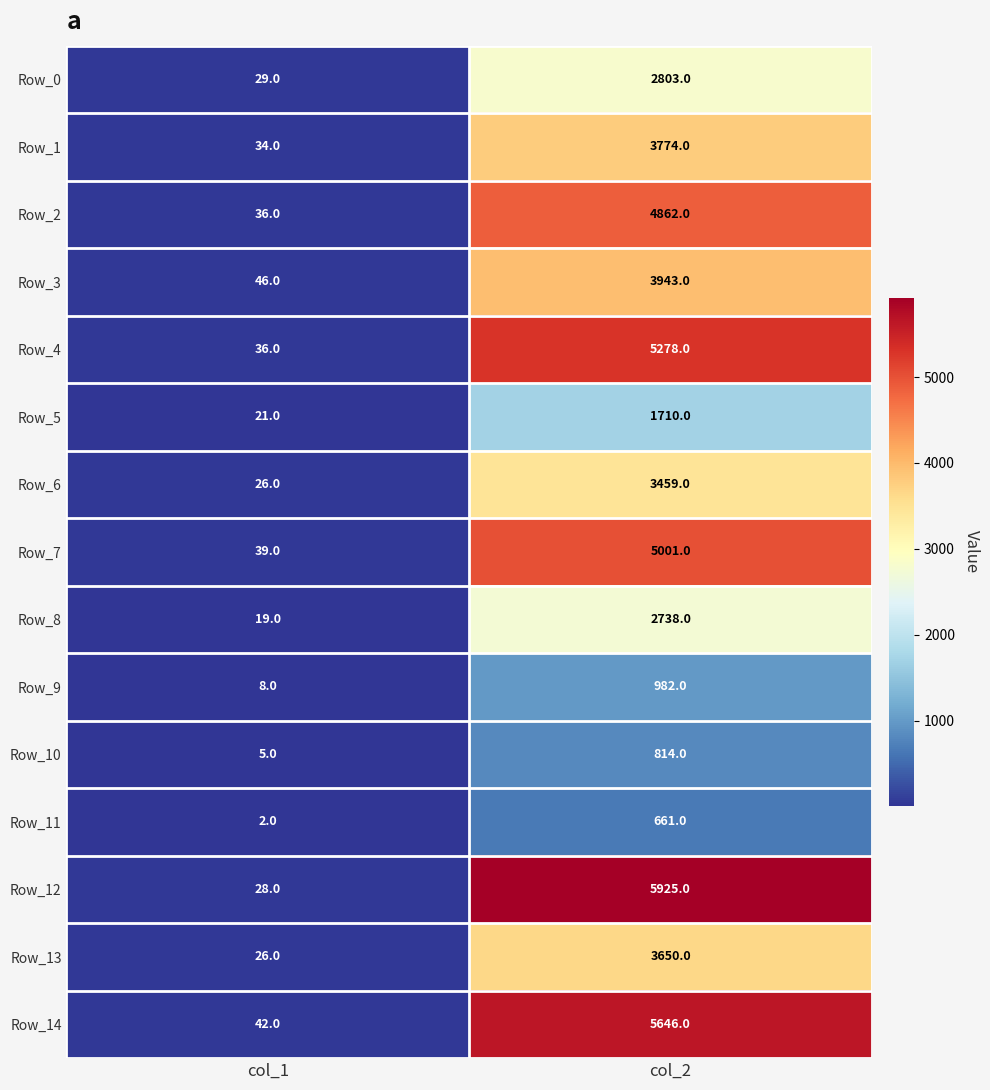

What is the highest value of the Row_6 series?

3459